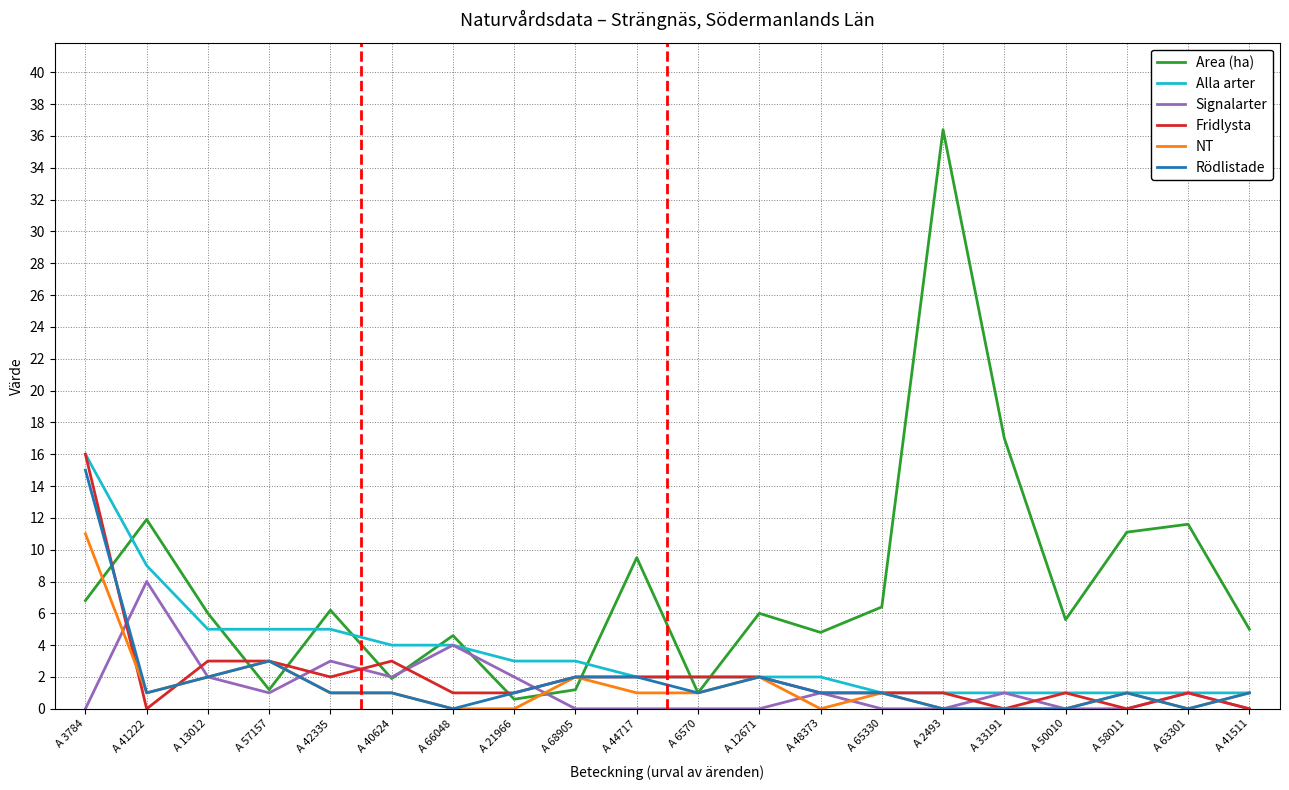

What is the greatest value displayed?

36.4